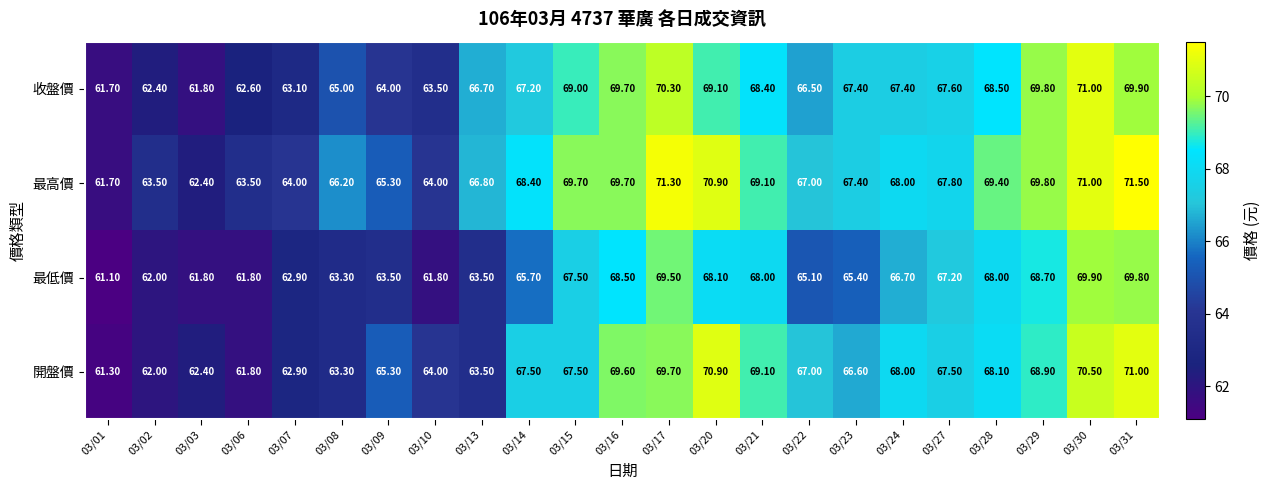

What is the difference between the 最高價 values at 03/14 and 03/01?

6.7